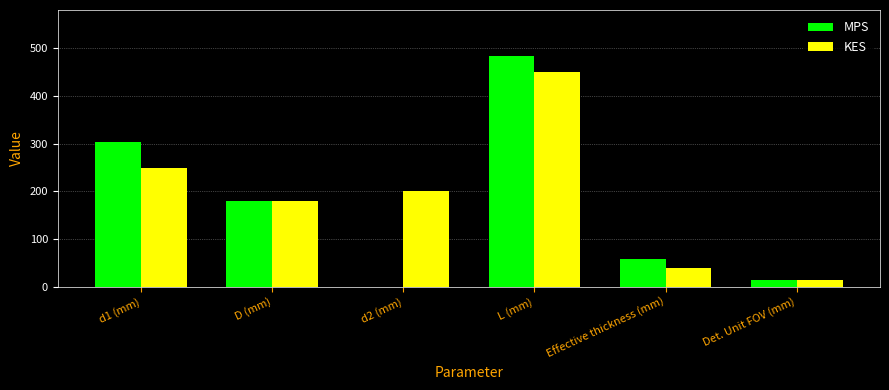

Reading left to right, extract all data points from this chart.

MPS: d1 (mm)=304.0	D (mm)=180.0	d2 (mm)=0.0	L (mm)=484.0	Effective thickness (mm)=58.5	Det. Unit FOV (mm)=14.5
KES: d1 (mm)=250.0	D (mm)=180.0	d2 (mm)=200.0	L (mm)=450.0	Effective thickness (mm)=40.0	Det. Unit FOV (mm)=13.5